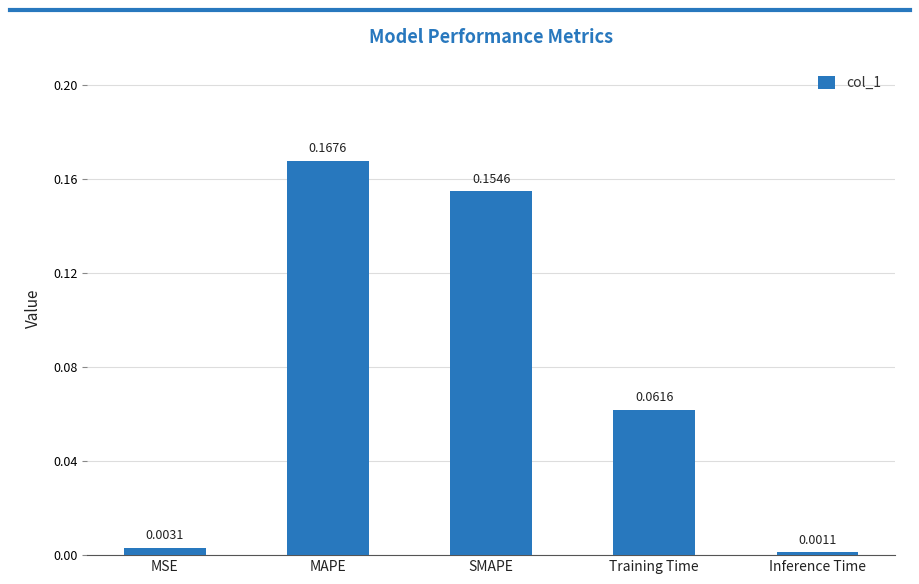

At which label is the value closest to 0?

Inference Time